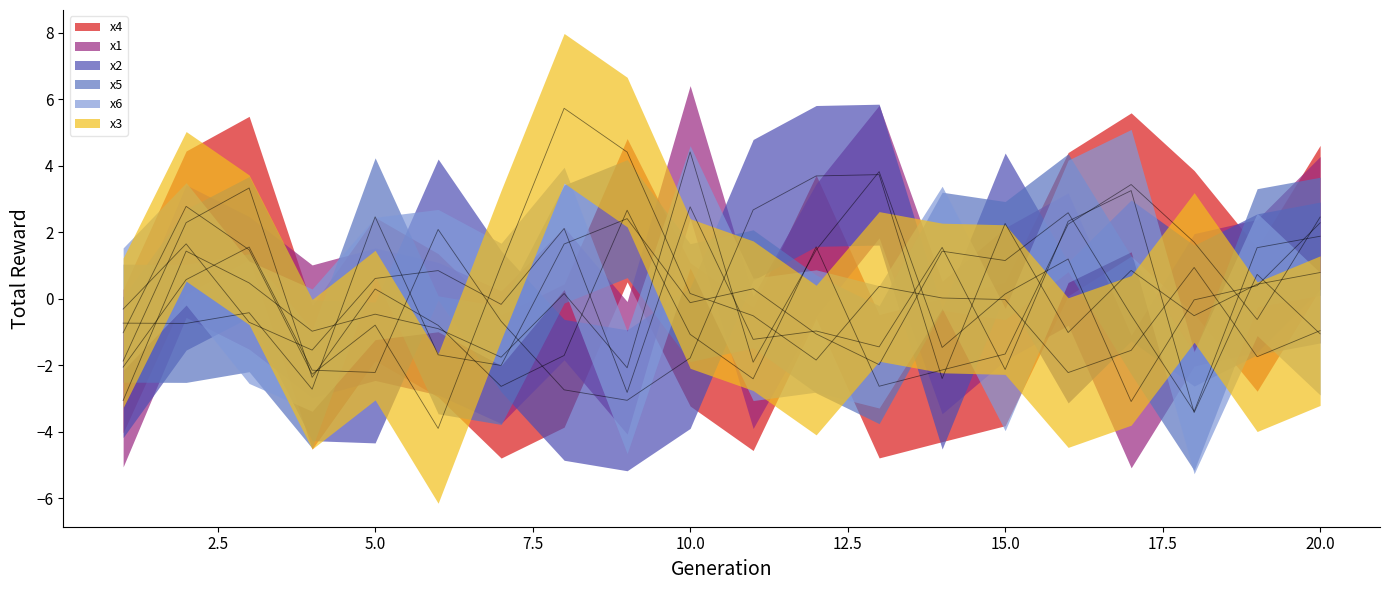

What is the spread (max minus min) of values at 7?

3.6